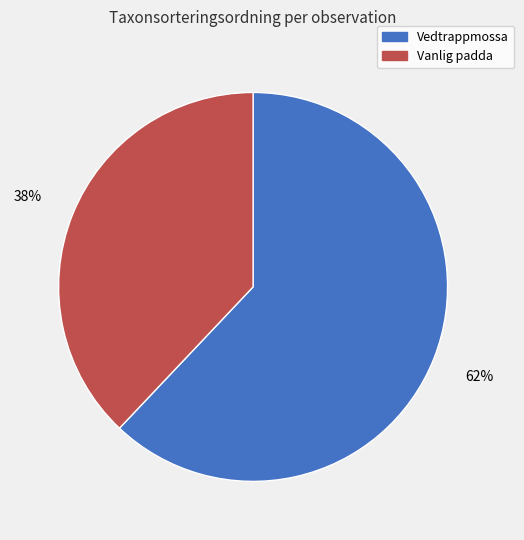

What percentage is the Vanlig padda slice, to the nearest percent?

38%